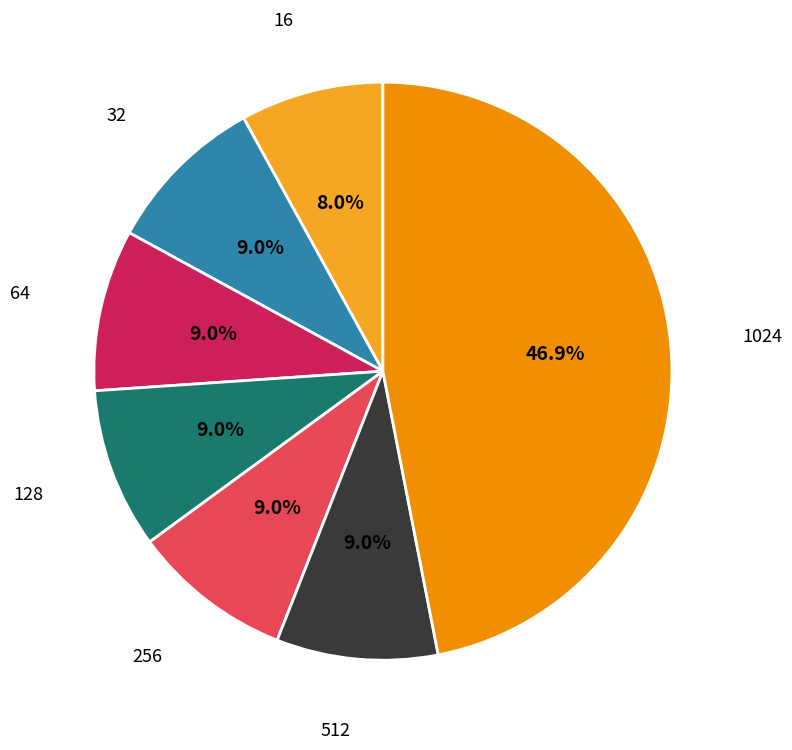

True or false: 128 accounts for 9% of the total.

True